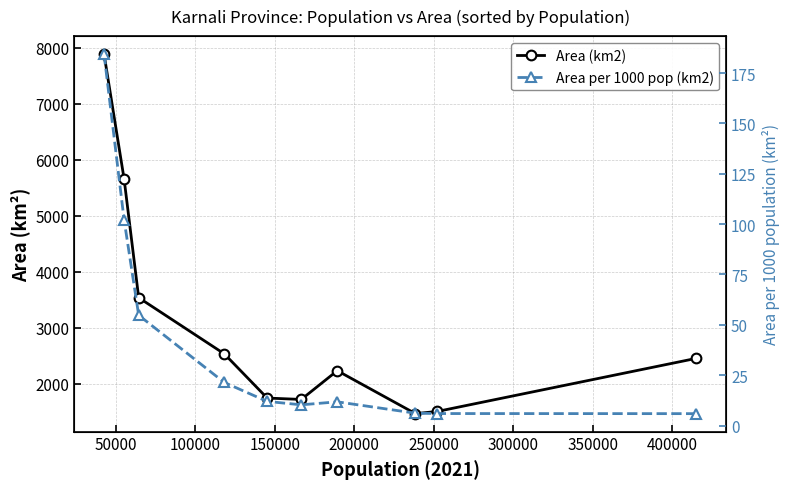

Is it true that Area (km2) equals 378.3 at 200000?

False